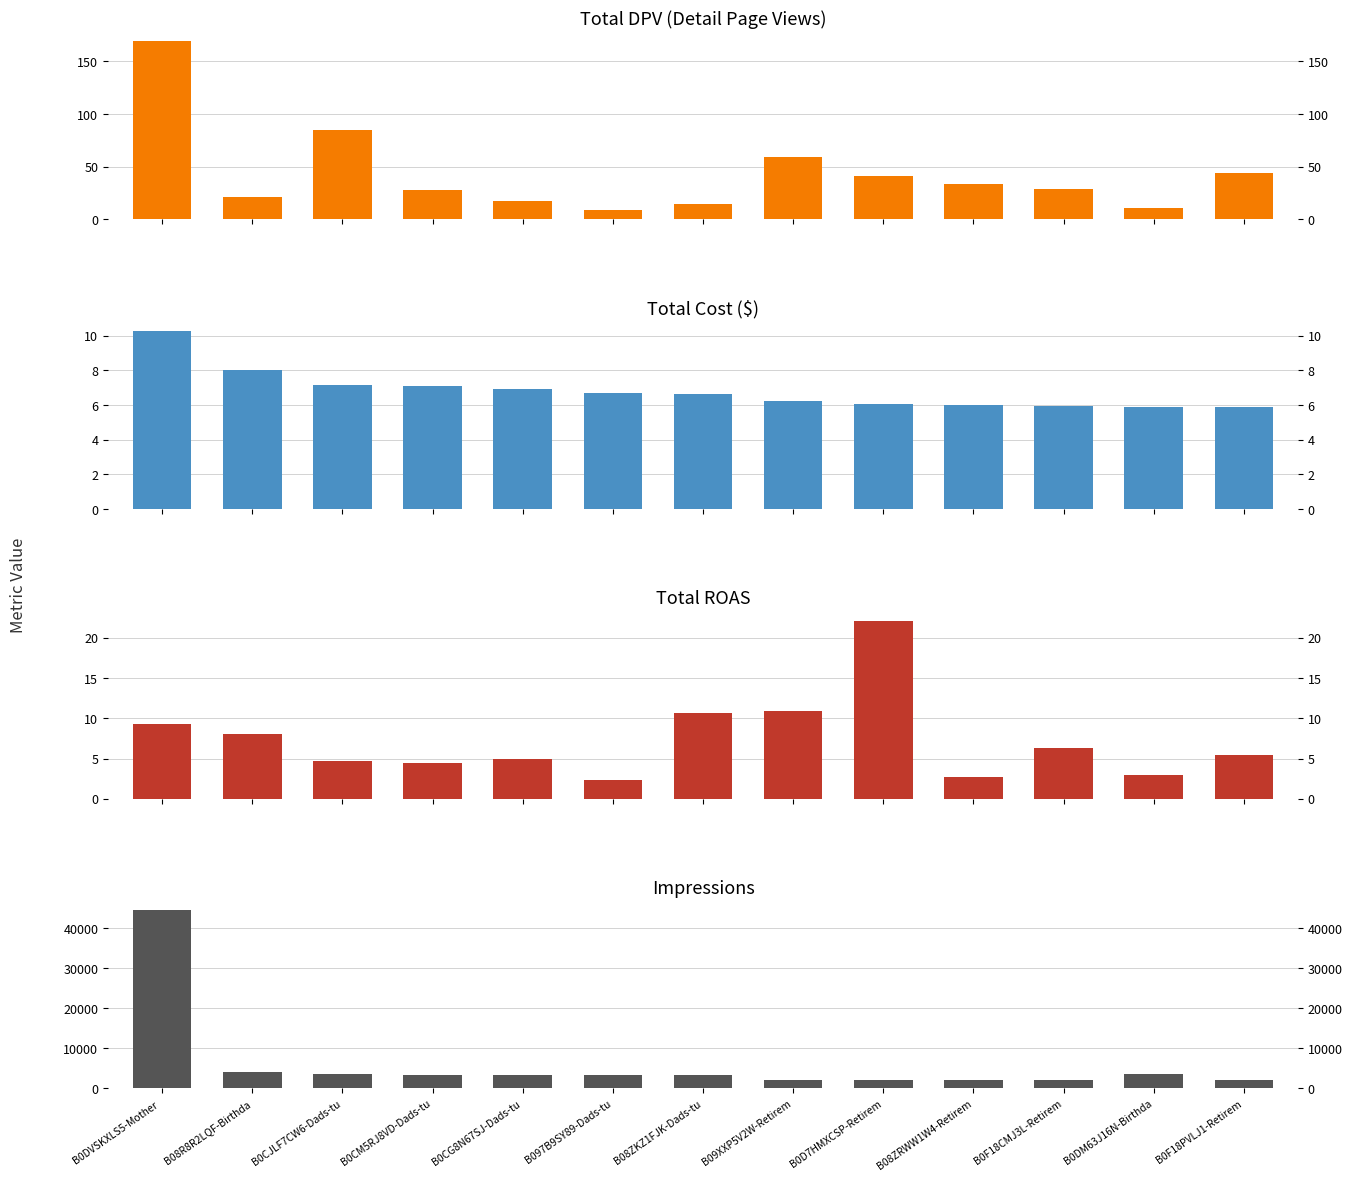

How many values in the Total cost series exceed 6?

10